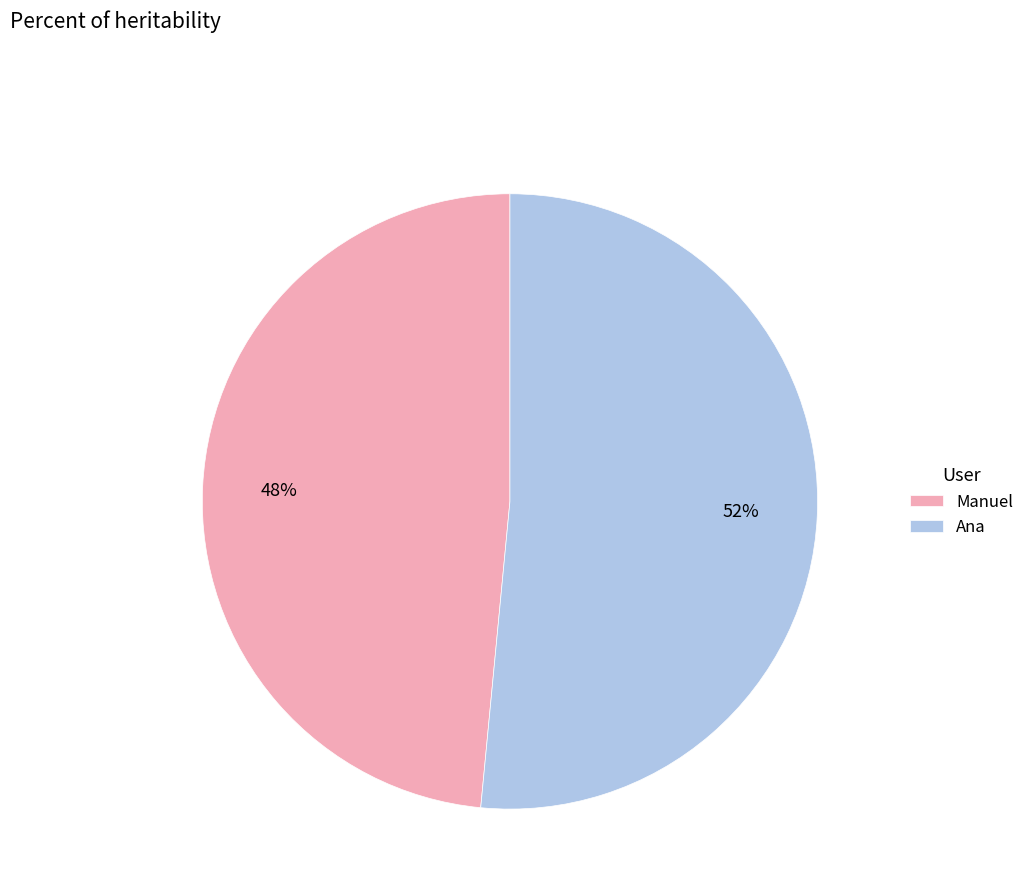

Is it true that Manuel is 54% of the pie?

False